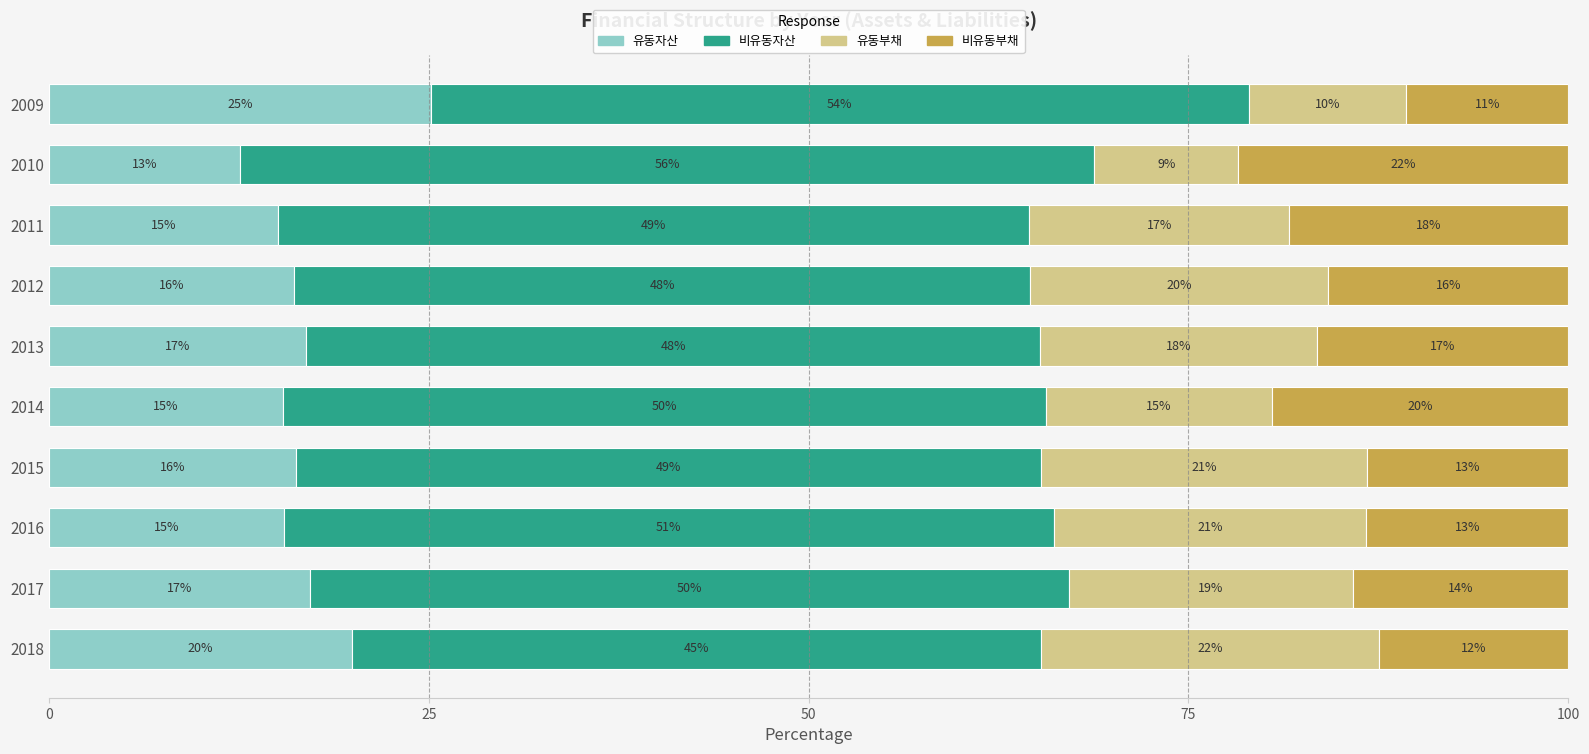

What are all the series names shown in the legend?

유동자산, 비유동자산, 유동부채, 비유동부채